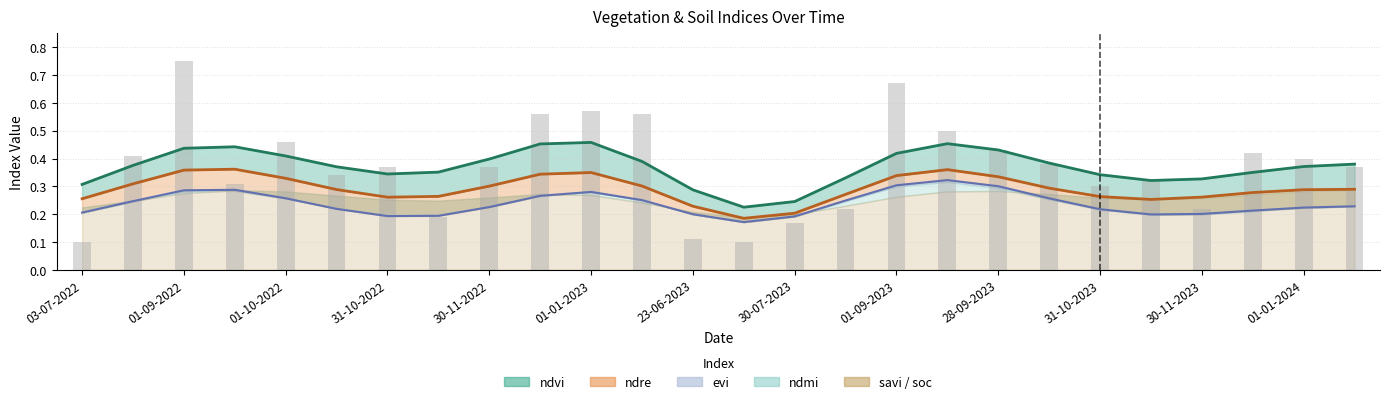

Does the chart contain stacked bars?

No